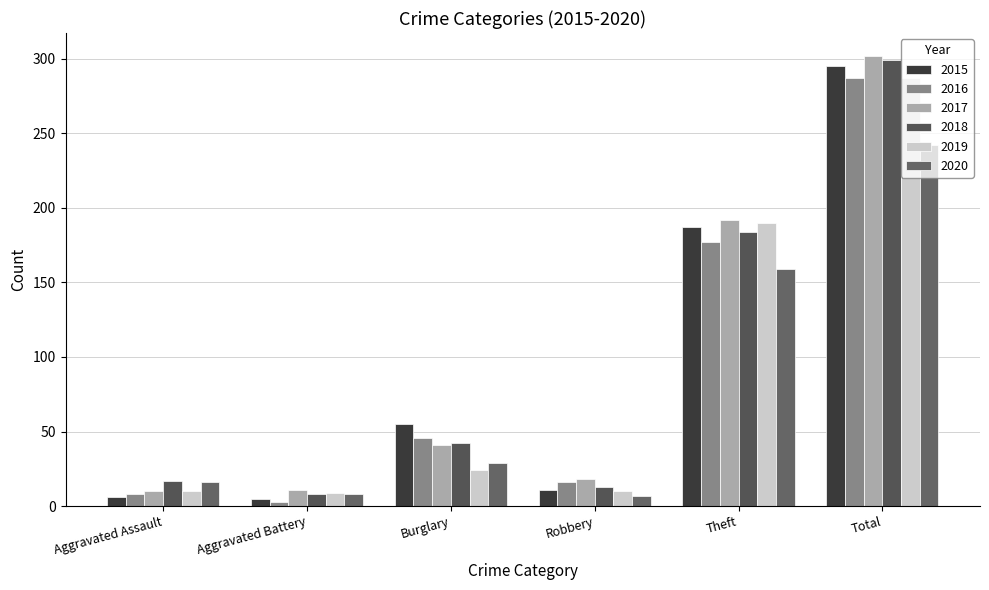

Reading left to right, extract all data points from this chart.

2015: Aggravated Assault=6	Aggravated Battery=5	Burglary=55	Robbery=11	Theft=187	Total=295
2016: Aggravated Assault=8	Aggravated Battery=3	Burglary=46	Robbery=16	Theft=177	Total=287
2017: Aggravated Assault=10	Aggravated Battery=11	Burglary=41	Robbery=18	Theft=192	Total=302
2018: Aggravated Assault=17	Aggravated Battery=8	Burglary=42	Robbery=13	Theft=184	Total=299
2019: Aggravated Assault=10	Aggravated Battery=9	Burglary=24	Robbery=10	Theft=190	Total=287
2020: Aggravated Assault=16	Aggravated Battery=8	Burglary=29	Robbery=7	Theft=159	Total=242